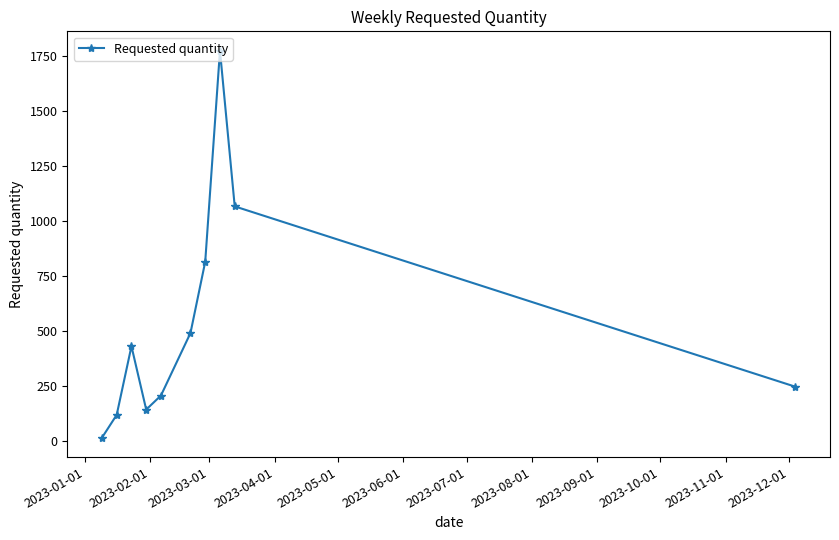

How many interior local peaks (higher than both neighbors) does the data have?

2